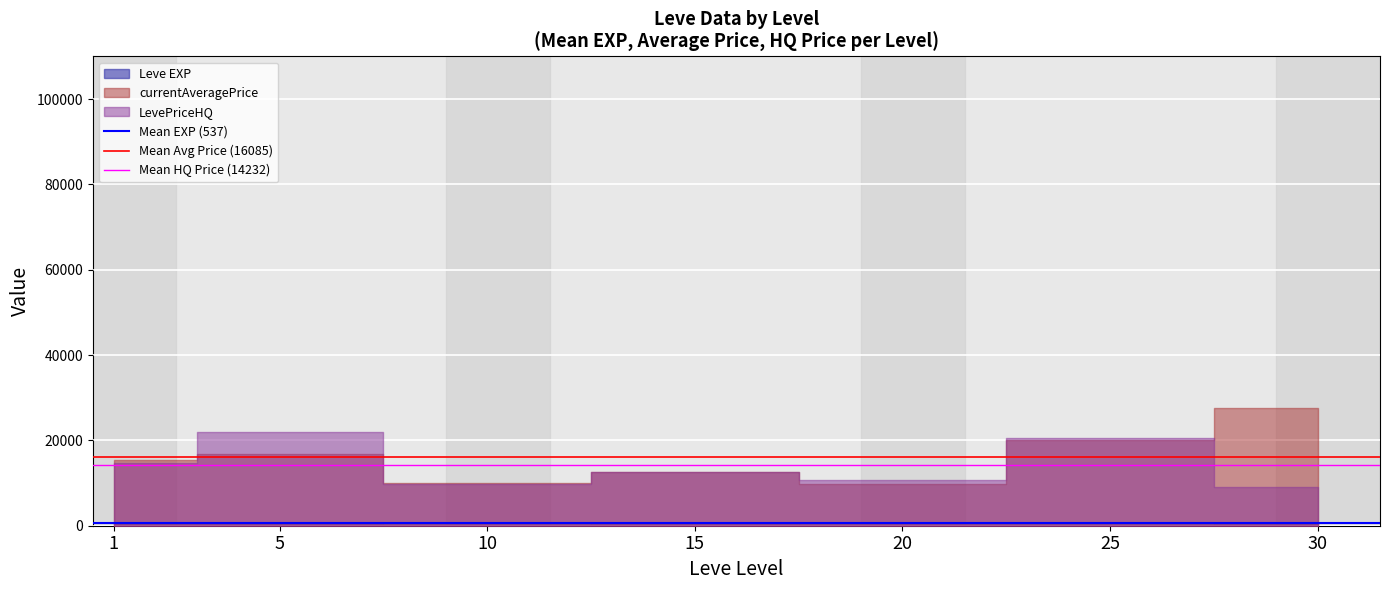

At 1, list the series in order from smallest to largest.

Mean EXP (537), Mean HQ Price (14232), Mean Avg Price (16085)